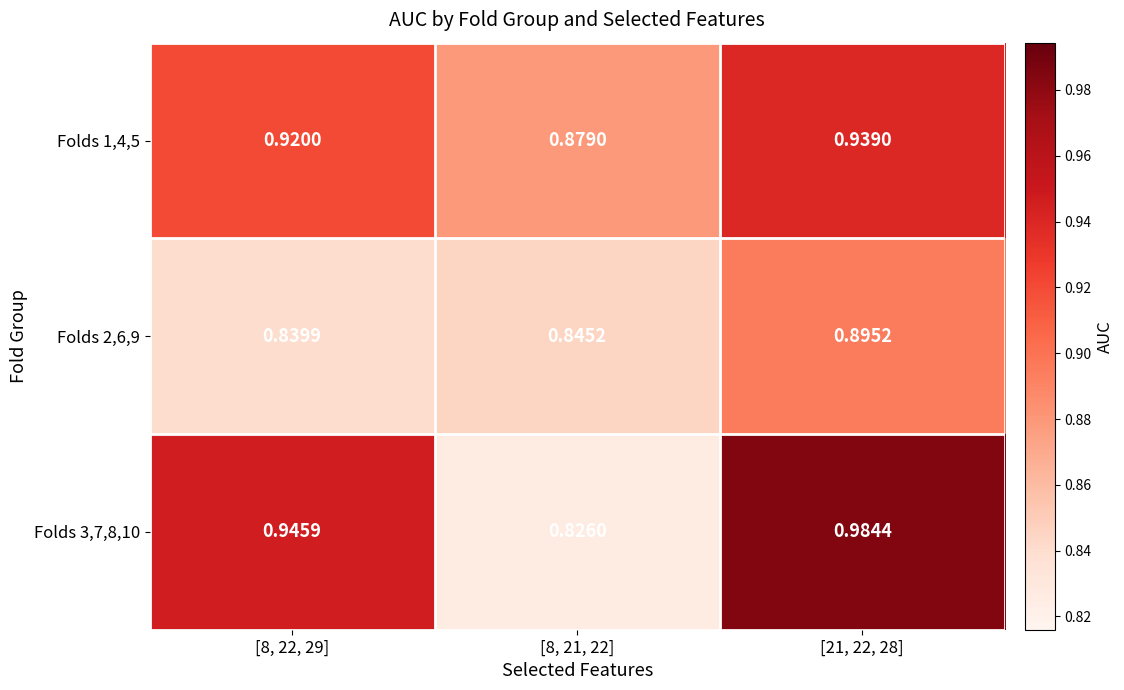

At which category does the chart reach its peak across all series?

[21, 22, 28]